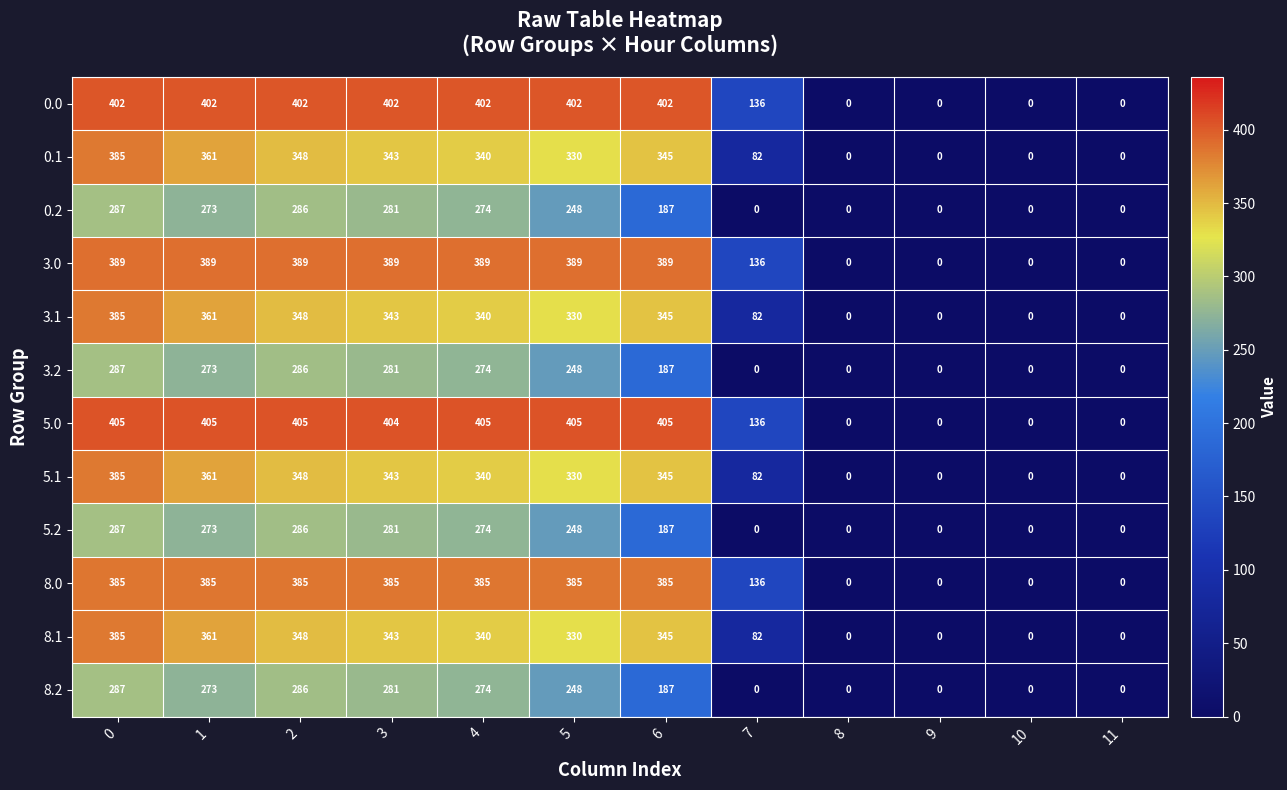

At how many categories does at least one series exceed 23?

8